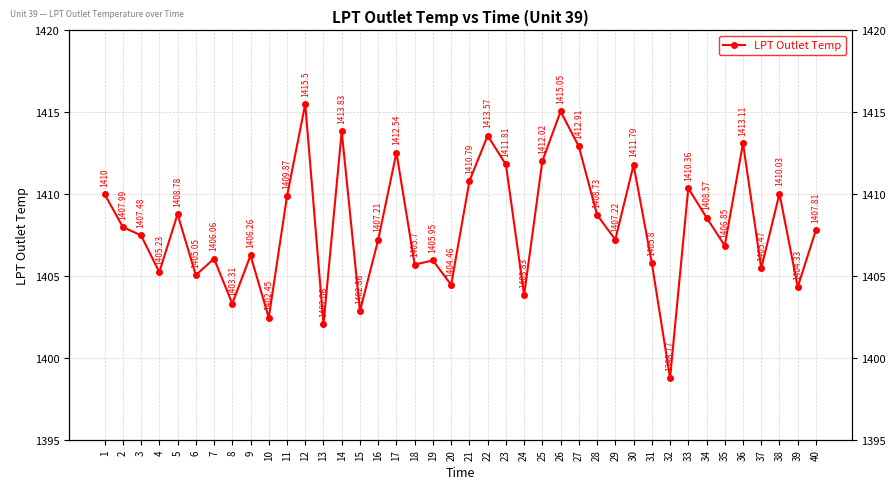

Where is the first local maximum?

5